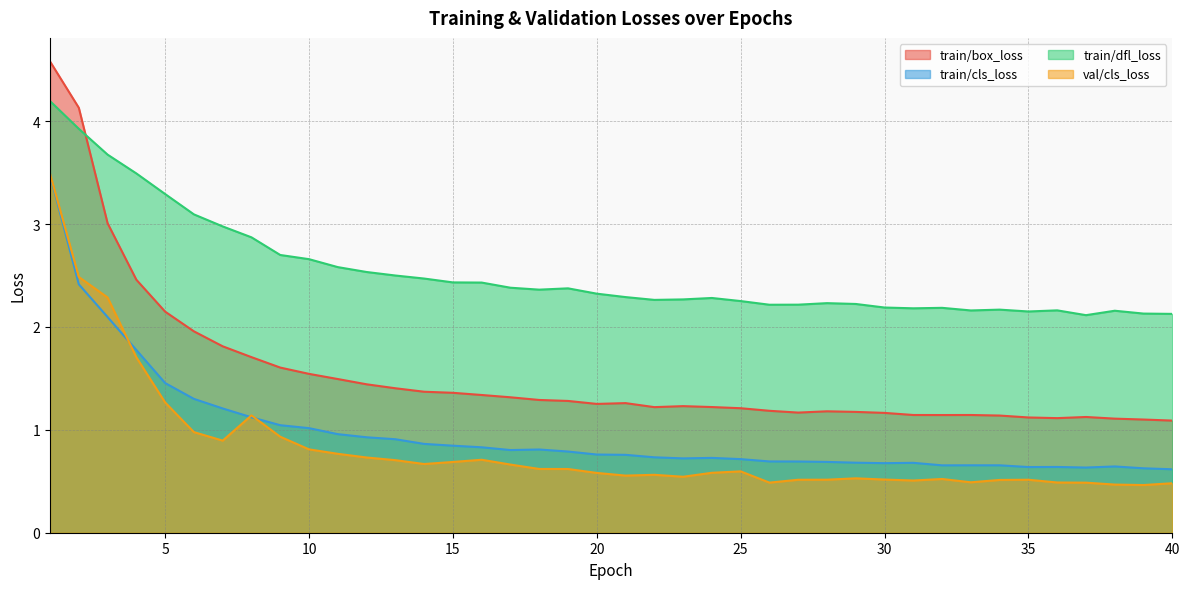

Which series has the largest range (max minus min)?

train/box_loss